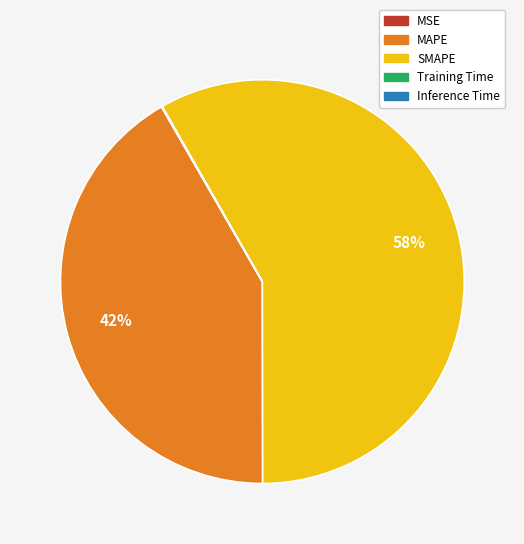

The SMAPE slice represents 45% of the pie. True or false?

False